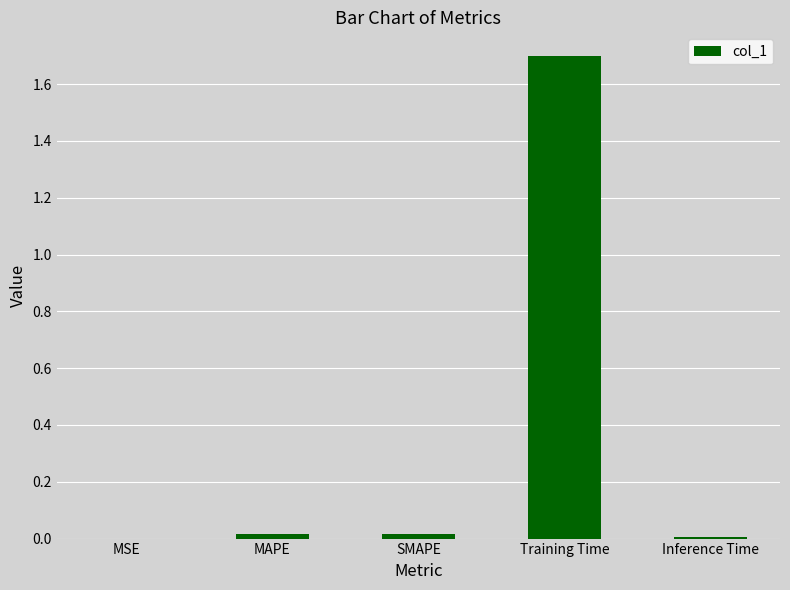

What is the average value?

0.3